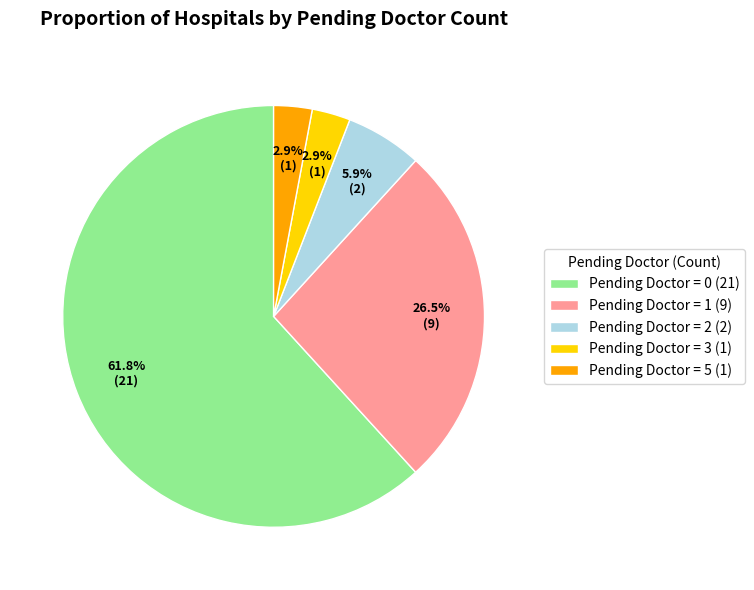

Does Pending Doctor = 5 (1) account for over 50% of the chart?

No